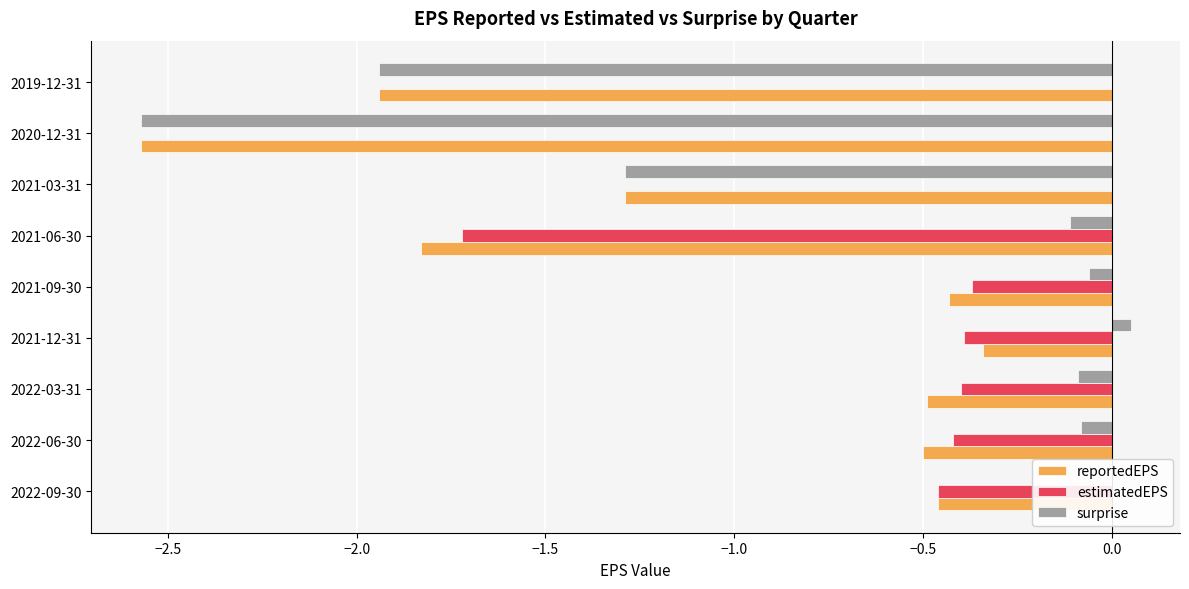

Which series has the largest total across all categories?

estimatedEPS